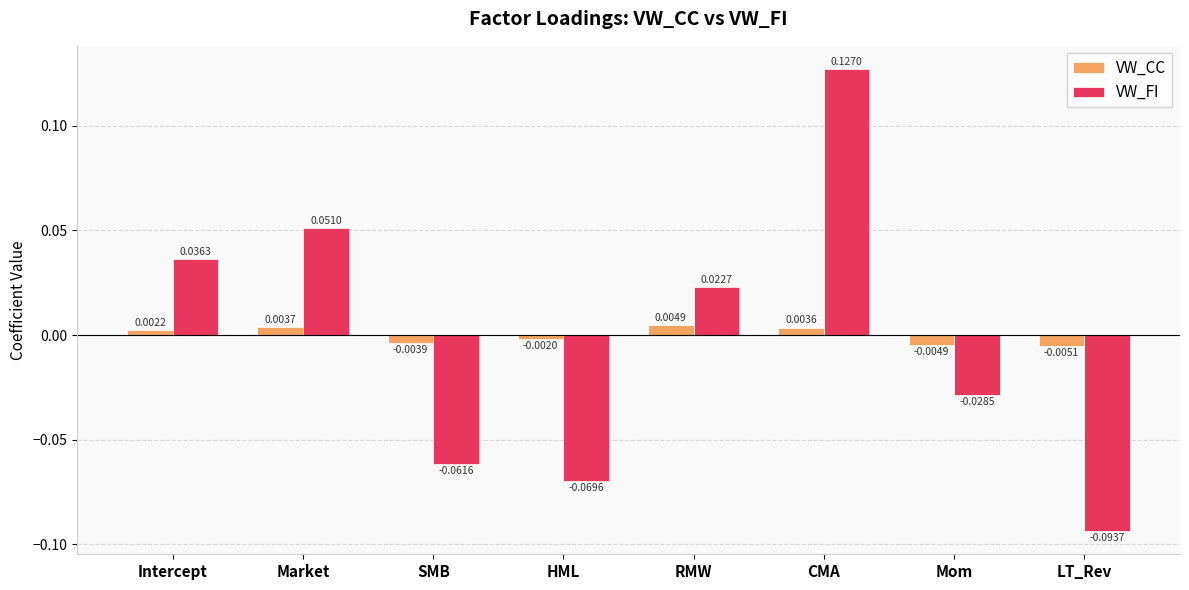

Between Market and CMA, which series saw the biggest shift?

VW_FI